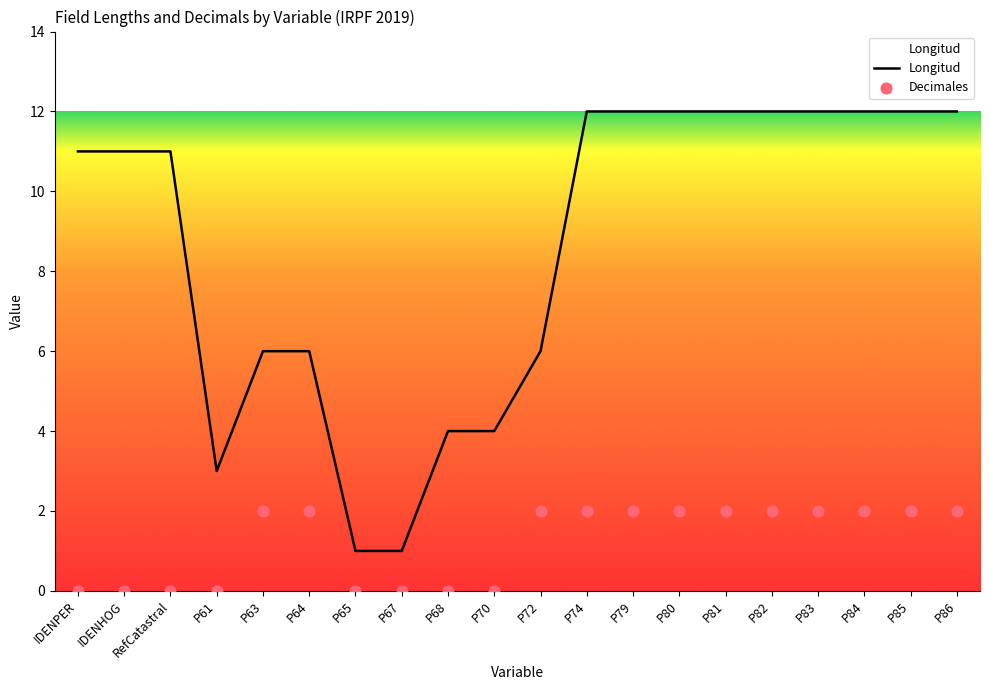

Which series has the largest total across all categories?

Longitud